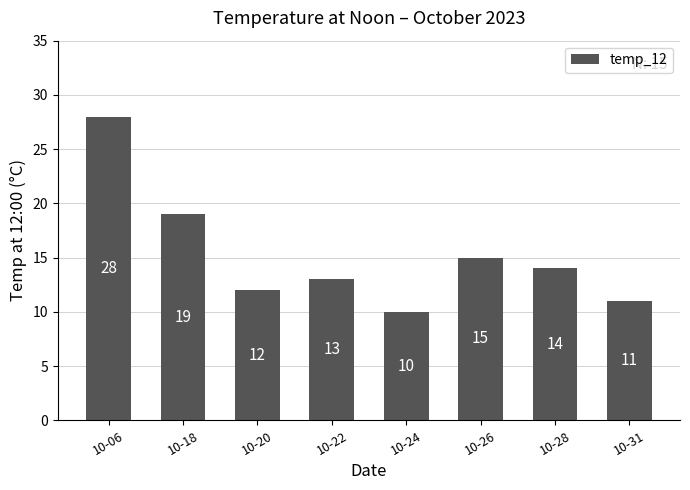

At which category does the chart reach its minimum across all series?

10-24